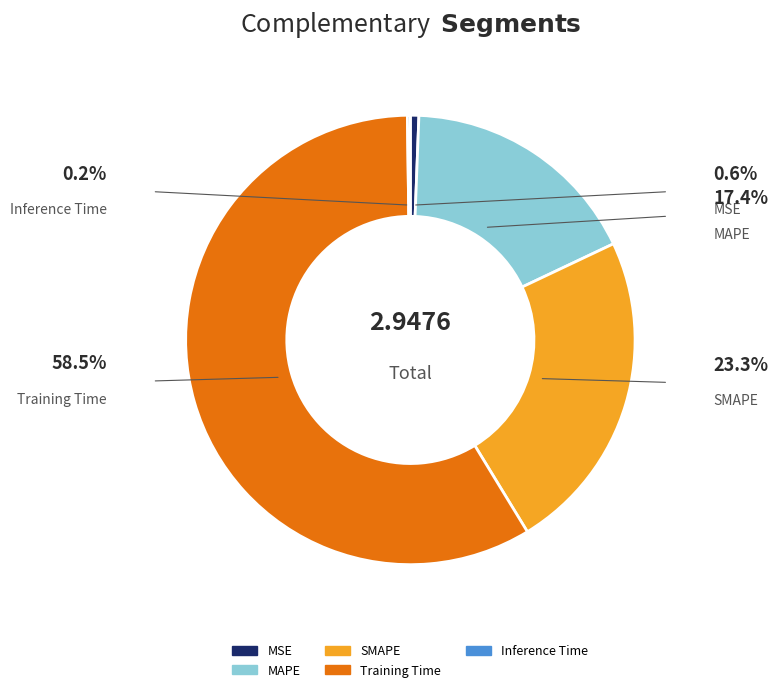

Which slice is the largest?

Training Time